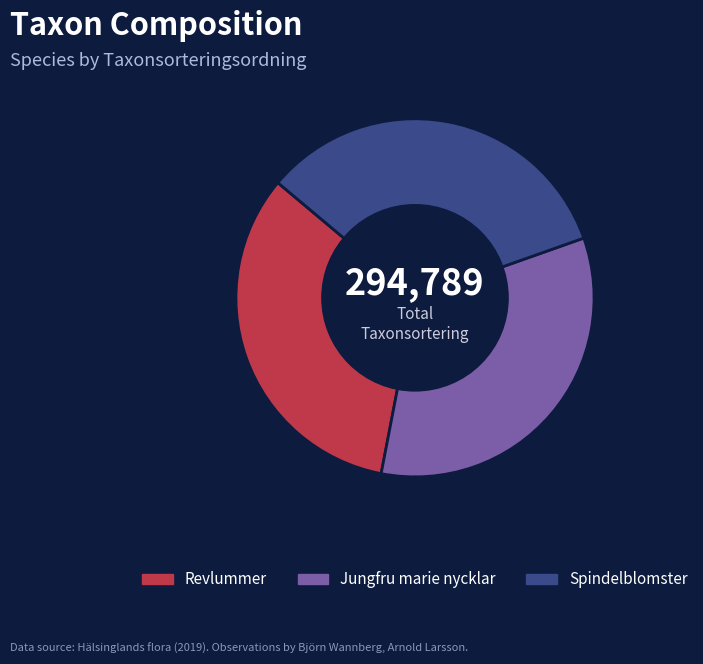

True or false: Spindelblomster accounts for 33% of the total.

True